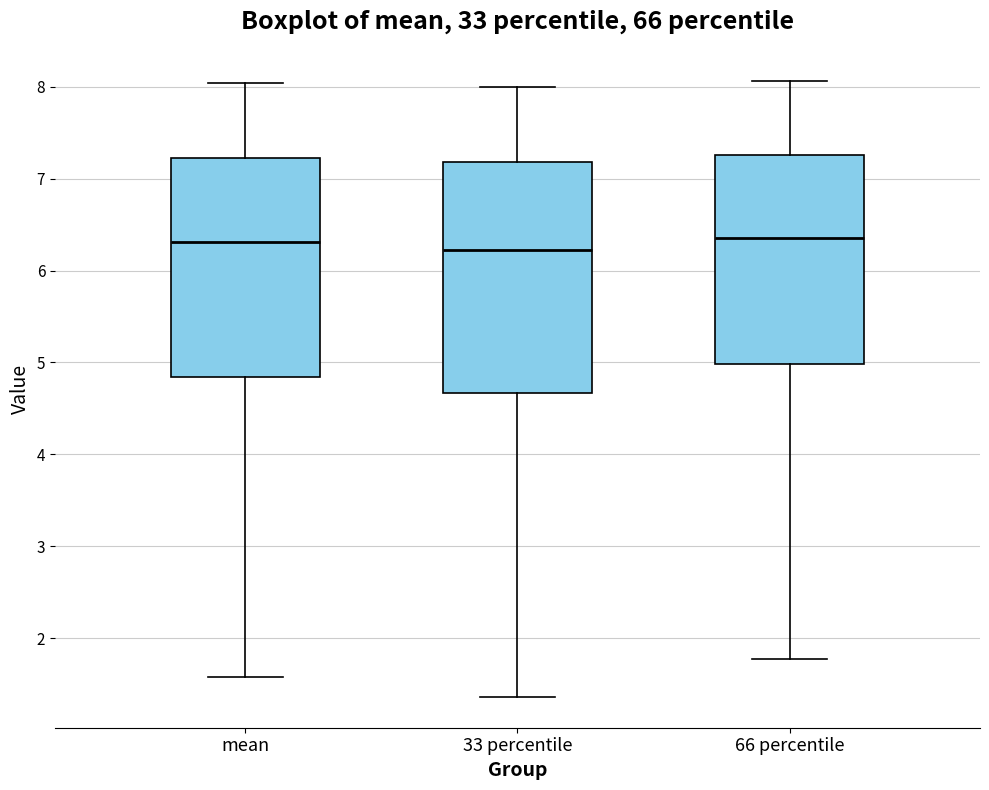

Reading left to right, read every box against the y-axis: the position of its median line, the range the box covers, and the ends of its whiskers. The values are not printed on the chart, so give them approximately, as read against the axis.

mean: median 6.3, box 4.8 to 7.2, whiskers 1.6 to 8.0
33 percentile: median 6.2, box 4.7 to 7.2, whiskers 1.4 to 8.0
66 percentile: median 6.4, box 5.0 to 7.3, whiskers 1.8 to 8.1